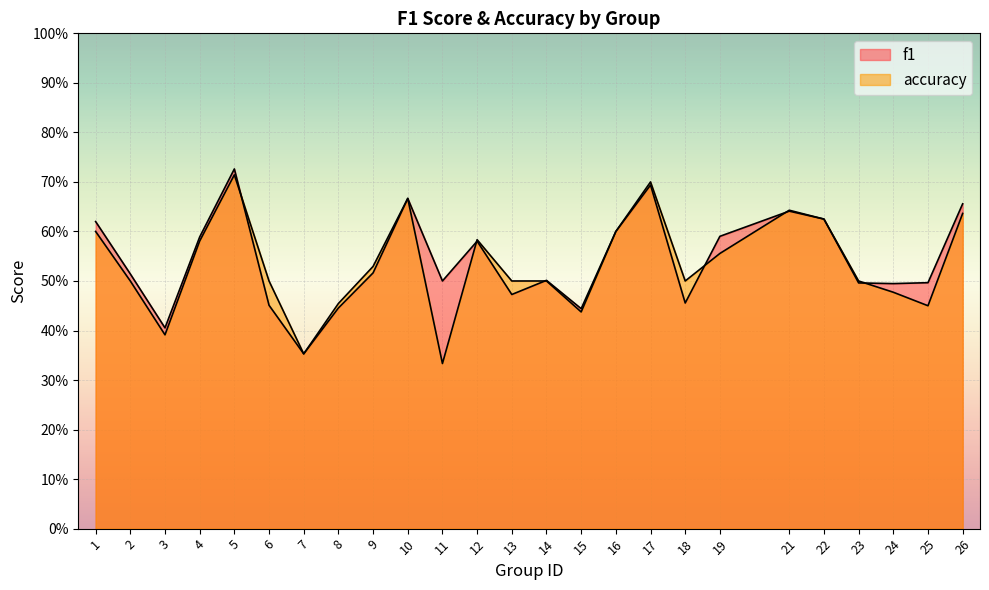

True or false: accuracy has a value of 0.5 at 24.

True